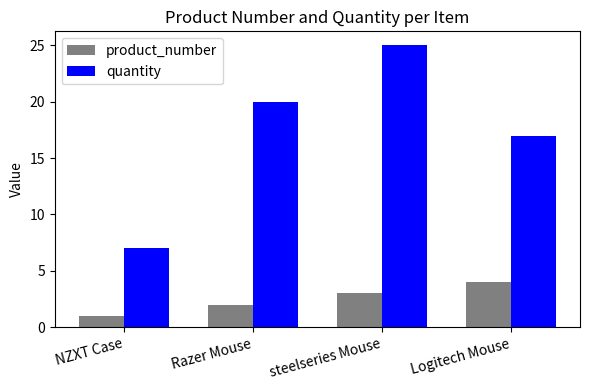

What is the spread (max minus min) of values at Razer Mouse?

18